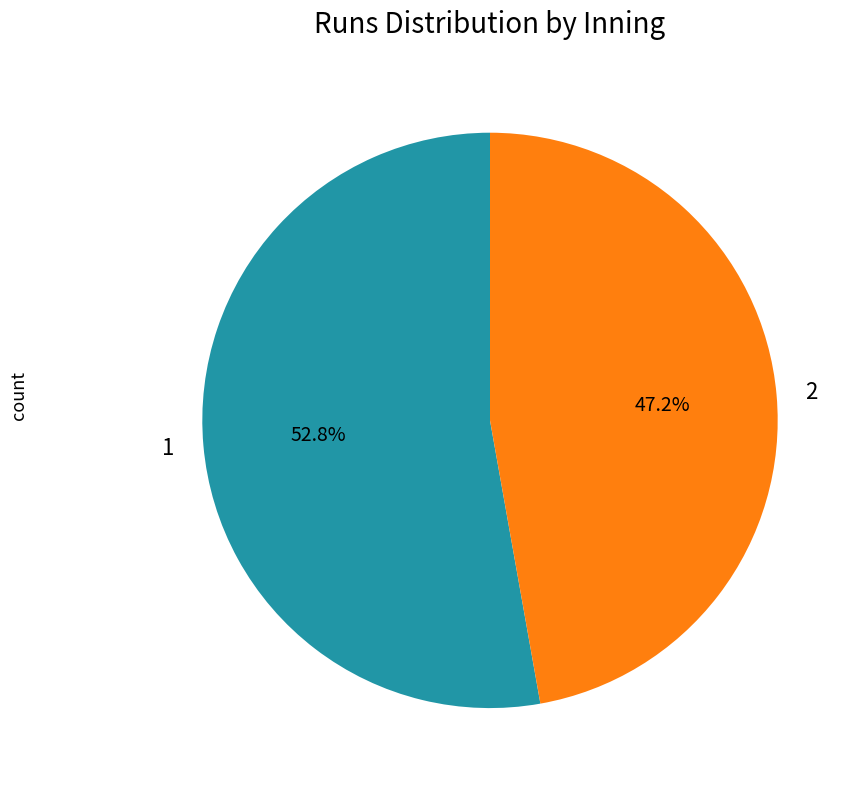

What percentage is the 1 slice, to the nearest percent?

53%